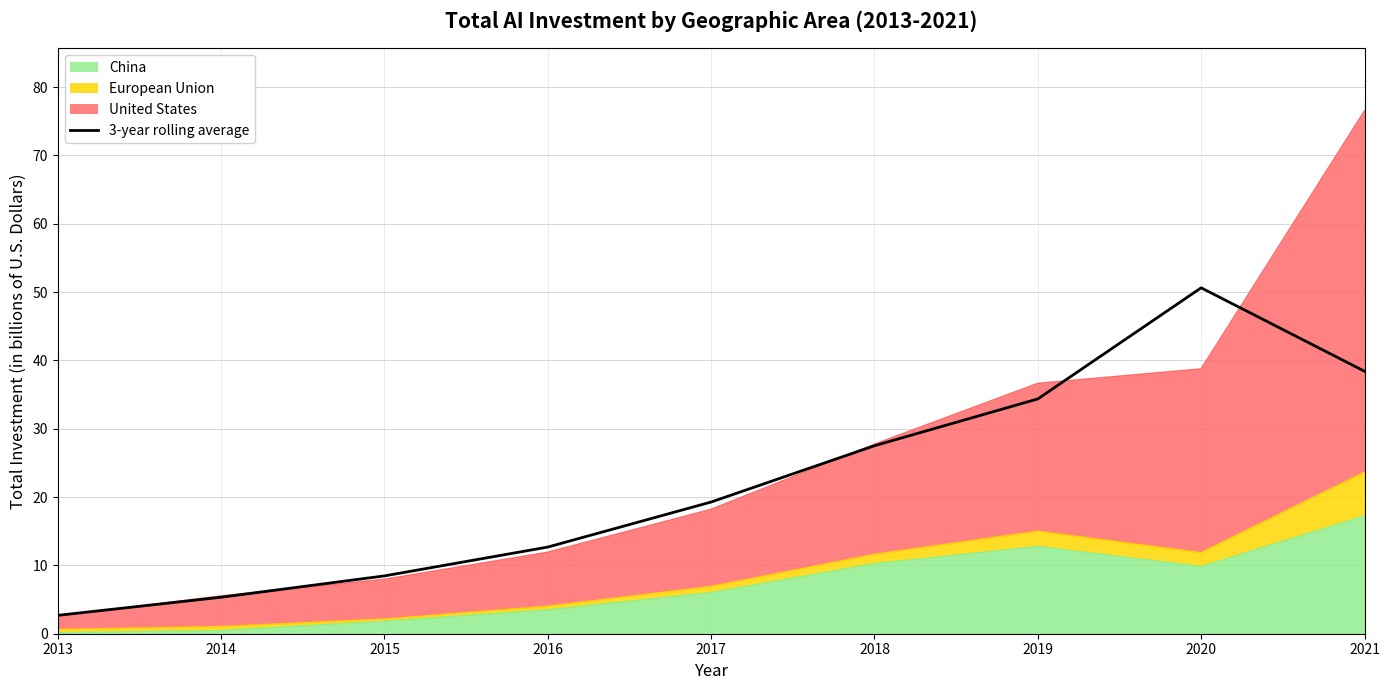

What is the minimum value shown in the chart?

2.7